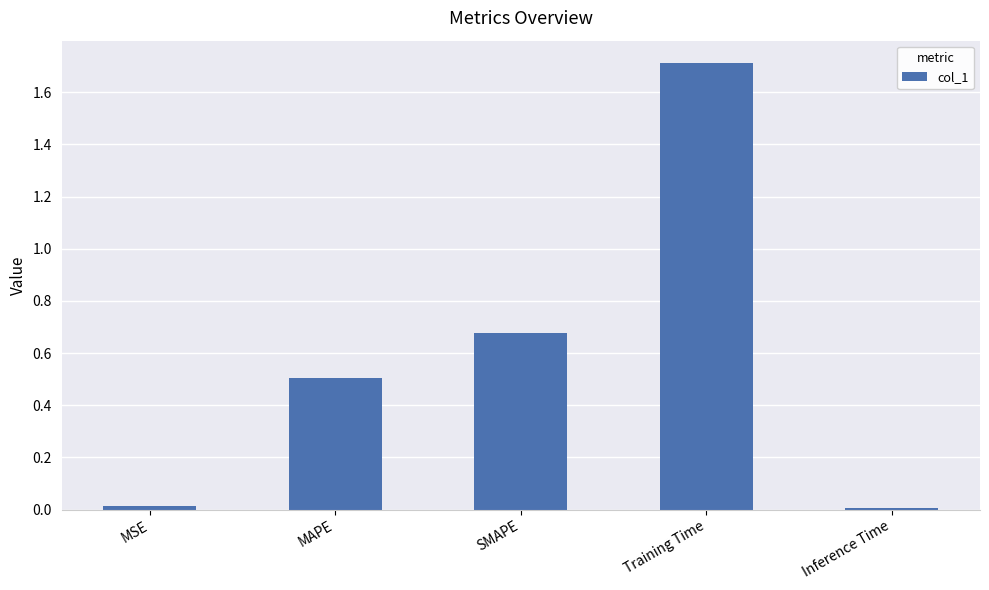

What is the label of the 1st bar from the right?

Inference Time